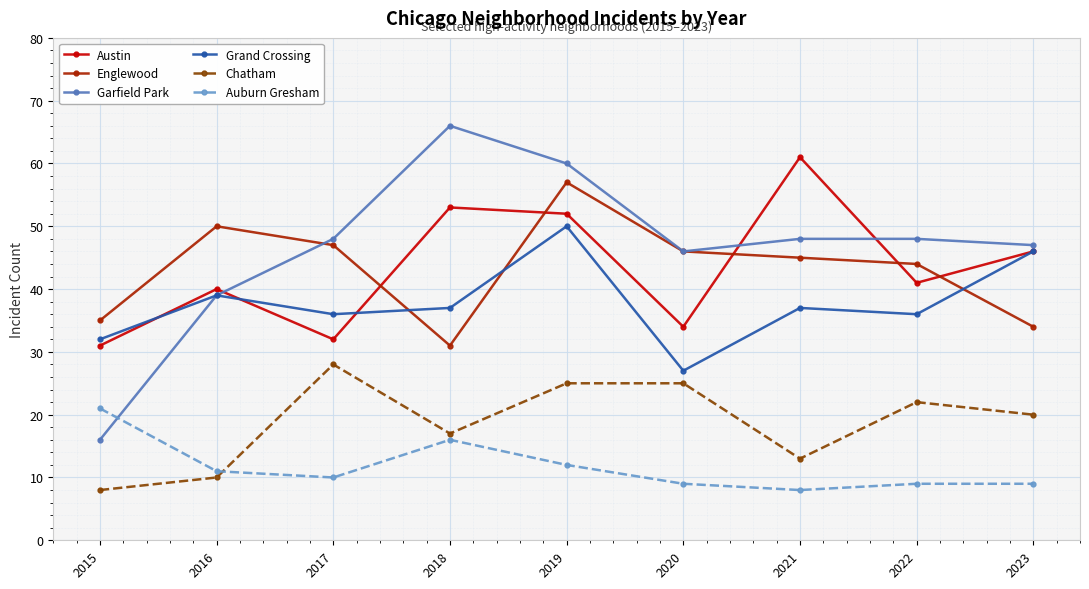

In Austin, how many points are higher than both neighbors (excluding endpoints)?

3